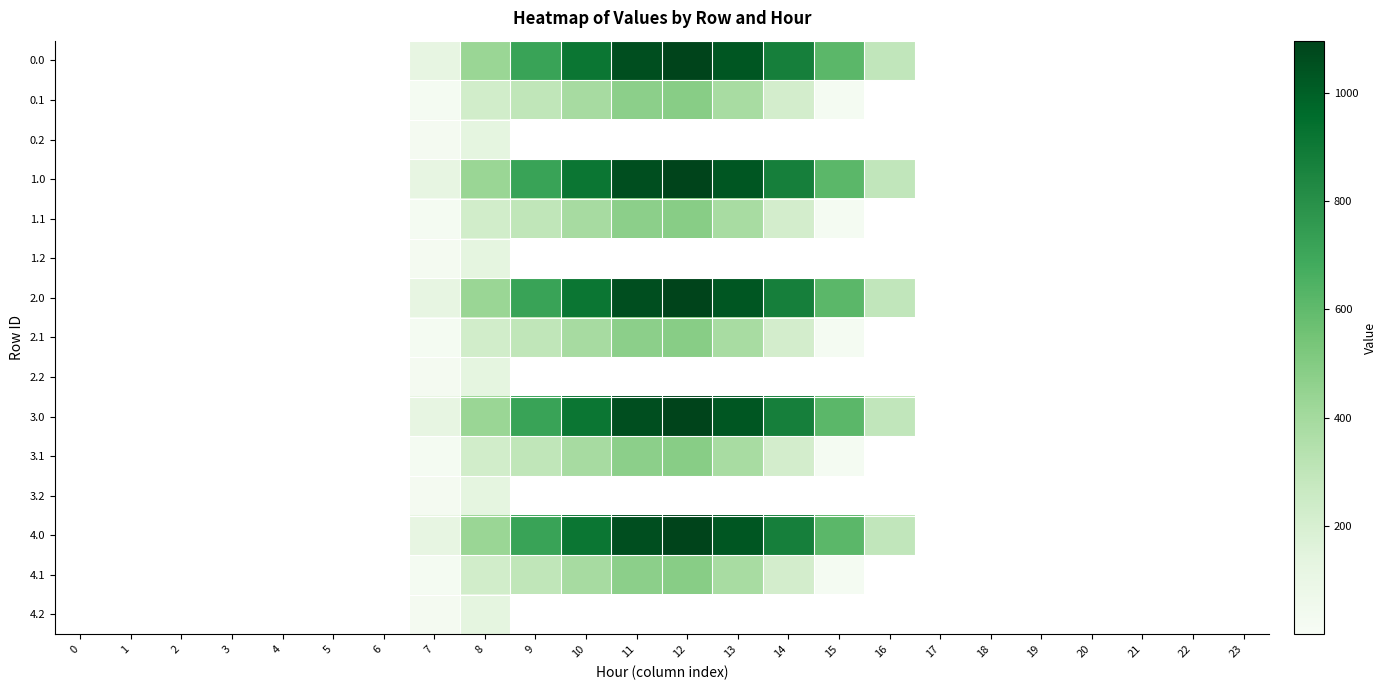

What is the maximum value shown in the chart?

1096.7